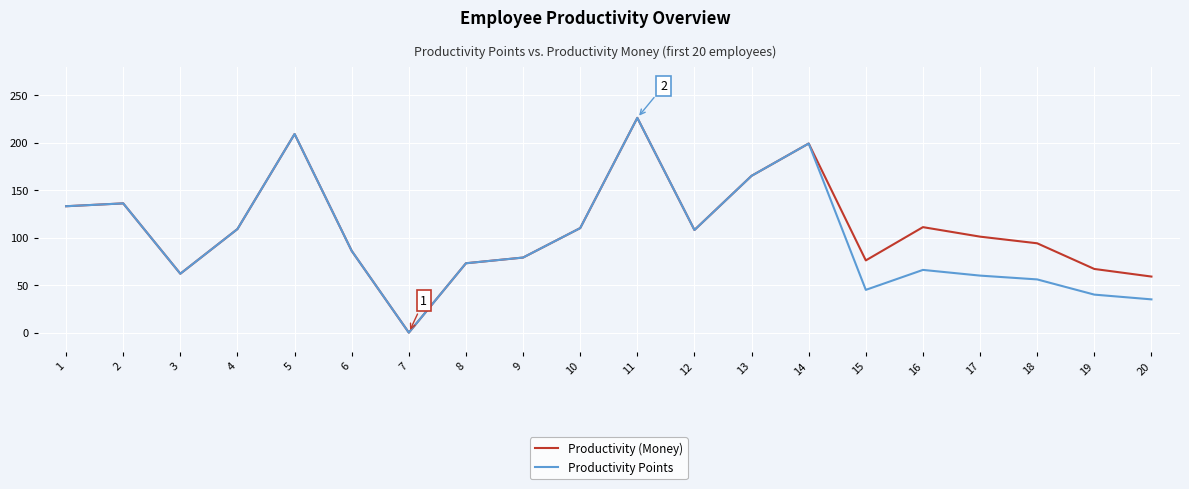

What is the sum of all Productivity (Money) values?

2203